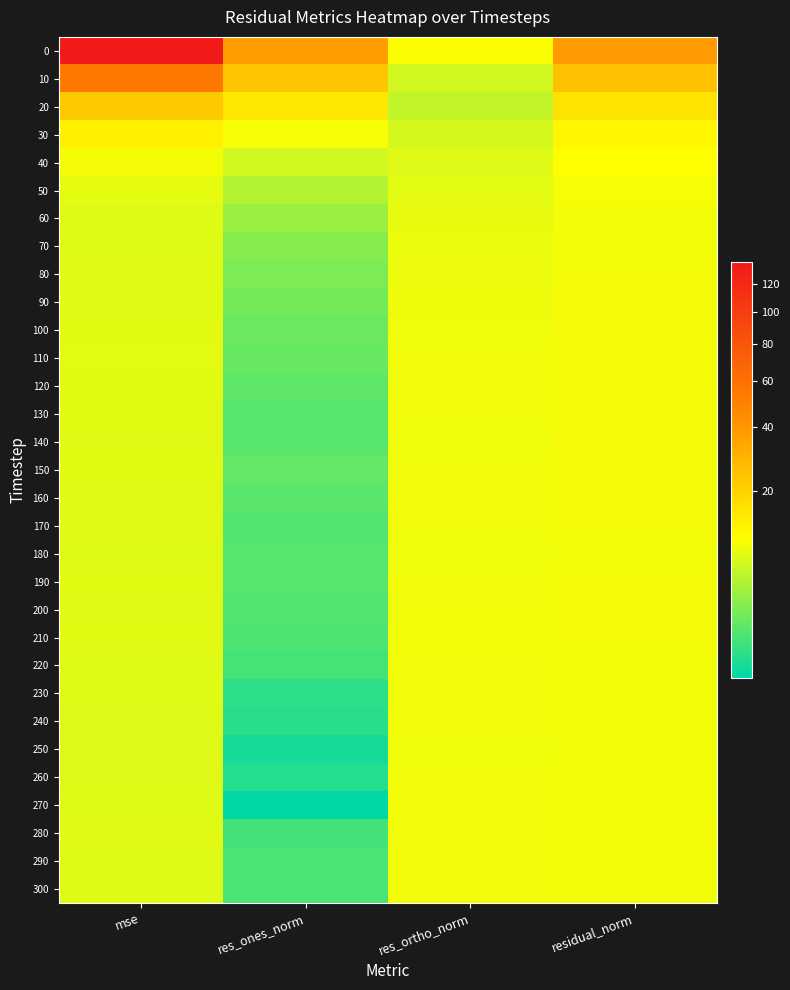

Reading left to right, transcribe all the data shown in this chart.

0: mse=137.5	res_ones_norm=37.6	res_ortho_norm=9.9	residual_norm=38.9
10: mse=54.9	res_ones_norm=23.6	res_ortho_norm=6.8	residual_norm=24.6
20: mse=22.5	res_ones_norm=14.6	res_ortho_norm=6.0	residual_norm=15.7
30: mse=12.8	res_ones_norm=9.6	res_ortho_norm=6.9	residual_norm=11.9
40: mse=9.4	res_ones_norm=6.7	res_ortho_norm=7.7	residual_norm=10.2
50: mse=8.2	res_ones_norm=5.1	res_ortho_norm=8.1	residual_norm=9.5
60: mse=7.8	res_ones_norm=4.0	res_ortho_norm=8.4	residual_norm=9.3
70: mse=7.7	res_ones_norm=3.3	res_ortho_norm=8.6	residual_norm=9.2
80: mse=7.8	res_ones_norm=3.0	res_ortho_norm=8.8	residual_norm=9.3
90: mse=7.9	res_ones_norm=2.7	res_ortho_norm=8.9	residual_norm=9.3
100: mse=8.0	res_ones_norm=2.5	res_ortho_norm=9.0	residual_norm=9.4
110: mse=8.0	res_ones_norm=2.4	res_ortho_norm=9.1	residual_norm=9.4
120: mse=8.0	res_ones_norm=2.3	res_ortho_norm=9.1	residual_norm=9.4
130: mse=8.0	res_ones_norm=2.1	res_ortho_norm=9.1	residual_norm=9.4
140: mse=7.8	res_ones_norm=2.1	res_ortho_norm=9.0	residual_norm=9.3
150: mse=8.0	res_ones_norm=2.4	res_ortho_norm=9.1	residual_norm=9.4
160: mse=7.9	res_ones_norm=2.2	res_ortho_norm=9.0	residual_norm=9.3
170: mse=7.8	res_ones_norm=2.0	res_ortho_norm=9.1	residual_norm=9.3
180: mse=7.8	res_ones_norm=2.1	res_ortho_norm=9.0	residual_norm=9.3
190: mse=8.0	res_ones_norm=2.1	res_ortho_norm=9.1	residual_norm=9.4
200: mse=7.9	res_ones_norm=2.0	res_ortho_norm=9.1	residual_norm=9.3
210: mse=8.0	res_ones_norm=1.9	res_ortho_norm=9.2	residual_norm=9.4
220: mse=7.8	res_ones_norm=1.8	res_ortho_norm=9.1	residual_norm=9.2
230: mse=7.7	res_ones_norm=1.6	res_ortho_norm=9.1	residual_norm=9.2
240: mse=7.7	res_ones_norm=1.6	res_ortho_norm=9.1	residual_norm=9.2
250: mse=7.6	res_ones_norm=1.5	res_ortho_norm=9.0	residual_norm=9.2
260: mse=7.6	res_ones_norm=1.6	res_ortho_norm=9.0	residual_norm=9.2
270: mse=7.7	res_ones_norm=1.5	res_ortho_norm=9.1	residual_norm=9.2
280: mse=7.9	res_ones_norm=1.8	res_ortho_norm=9.1	residual_norm=9.3
290: mse=7.8	res_ones_norm=1.9	res_ortho_norm=9.1	residual_norm=9.2
300: mse=7.8	res_ones_norm=1.9	res_ortho_norm=9.1	residual_norm=9.3